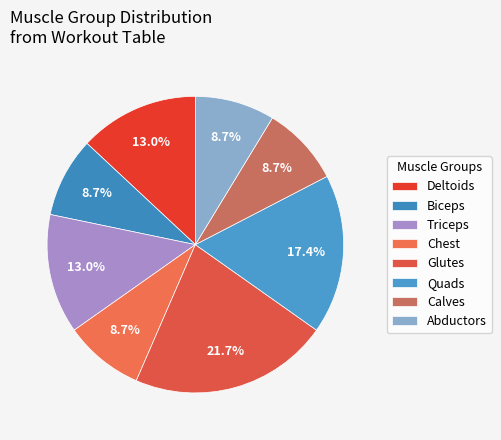

How many slices are in this pie chart?

8